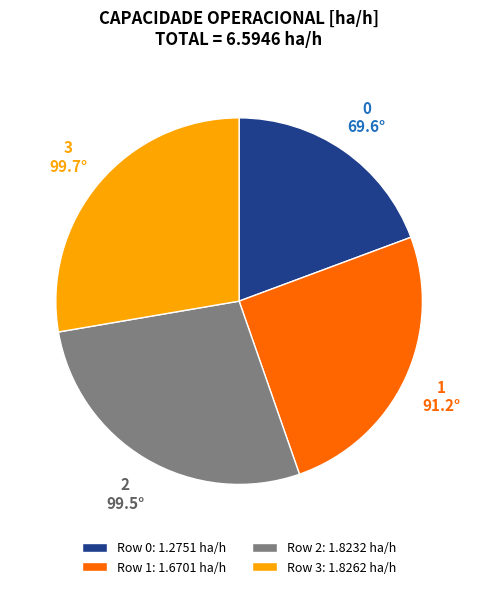

Is the sum of Row 2: 1.8232 ha/h and Row 3: 1.8262 ha/h greater than half?

Yes